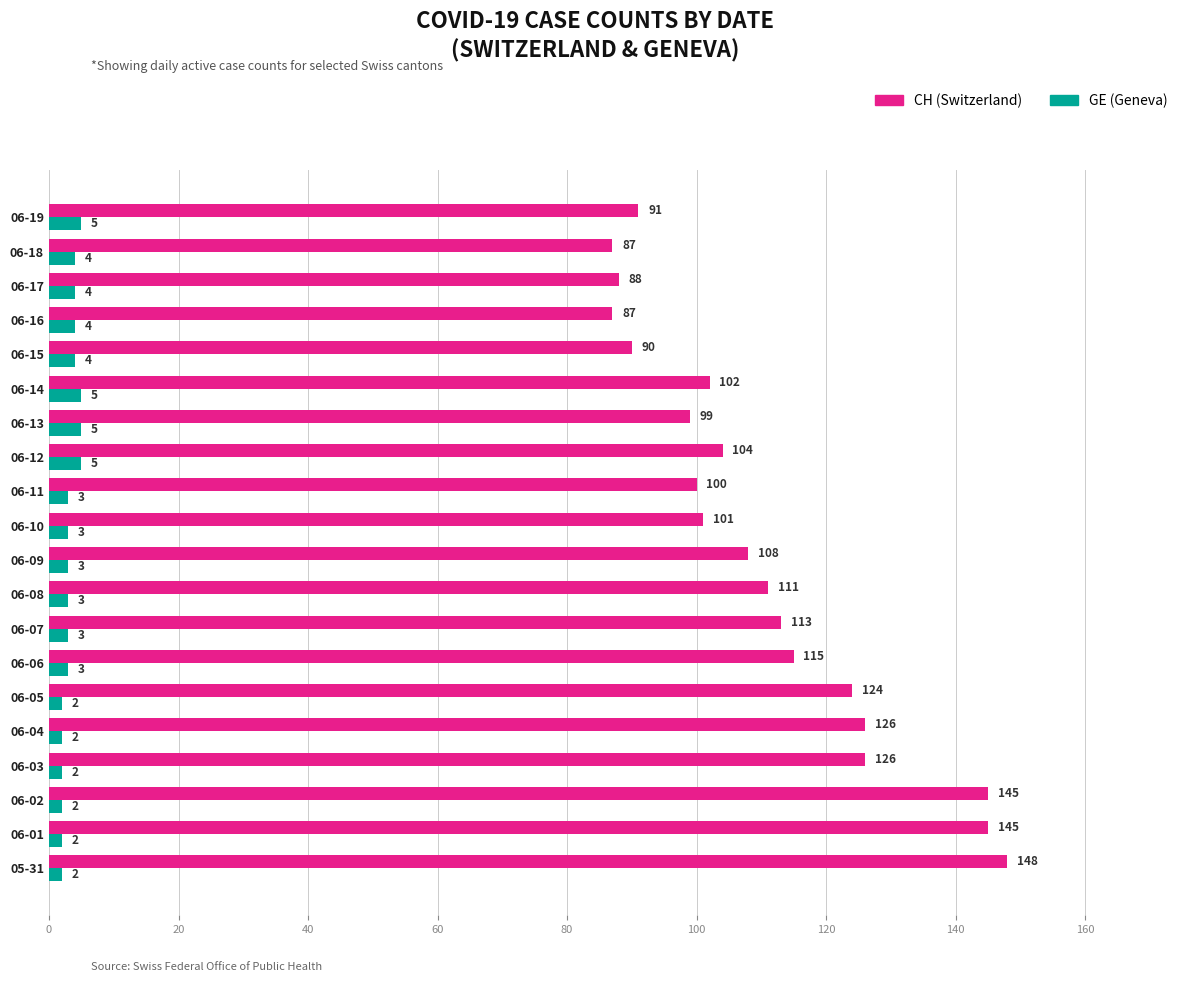

What is the maximum value shown in the chart?

148